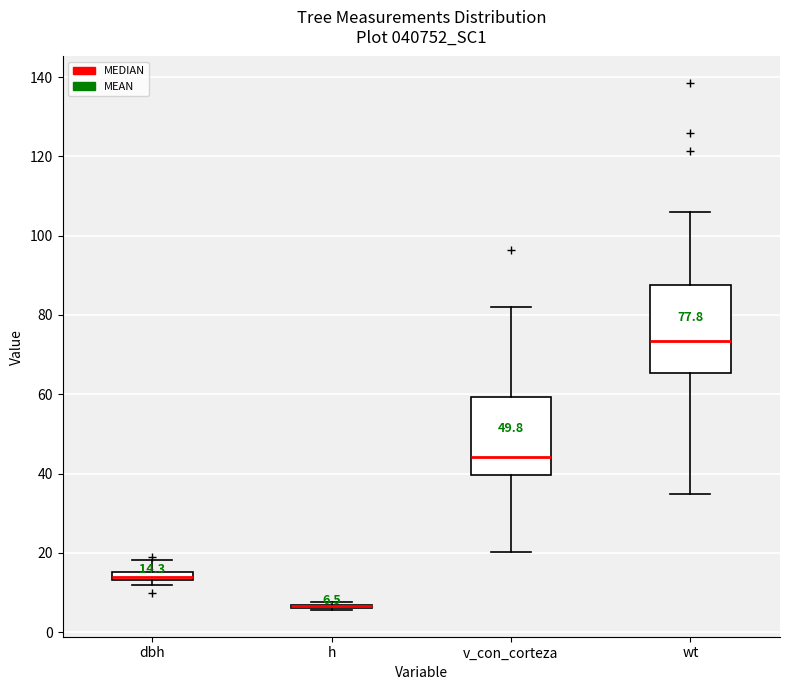

Which box is the tallest, from its lower edge to its upper edge?

wt